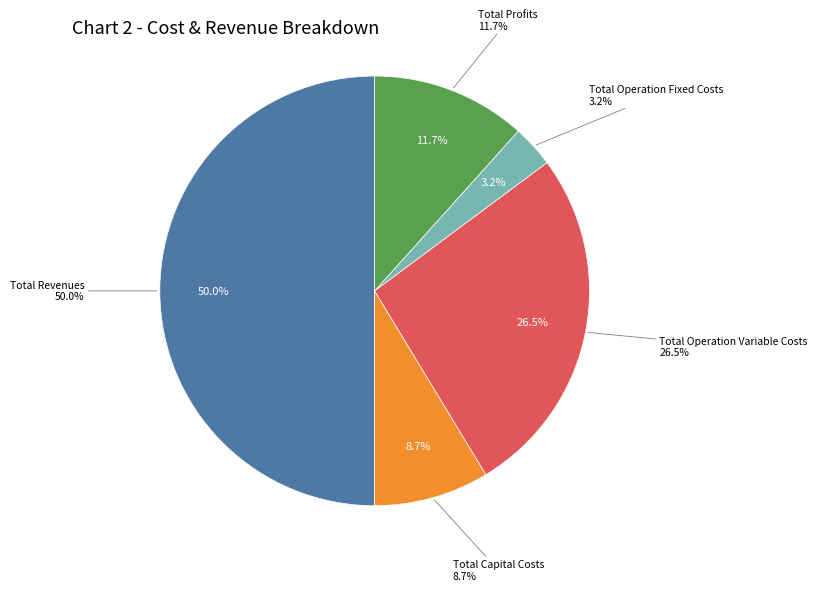

How many segments does this pie chart have?

5